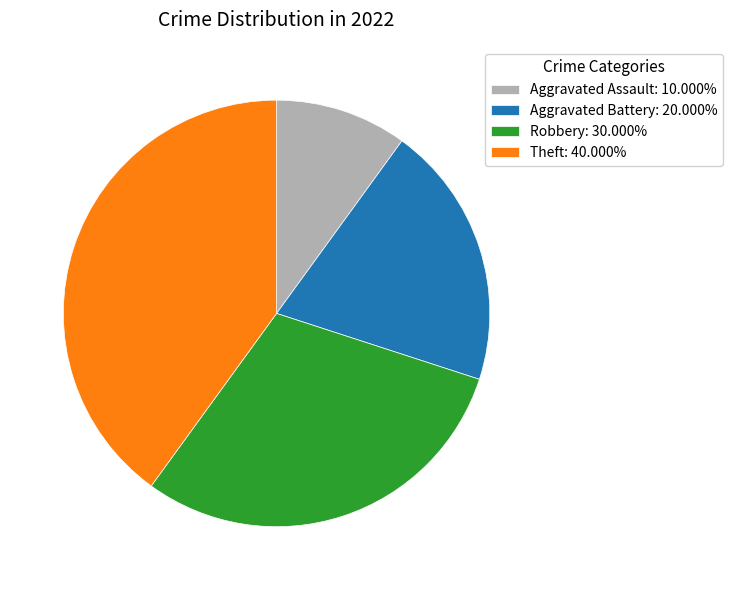

Which category has the biggest portion of the pie?

Theft